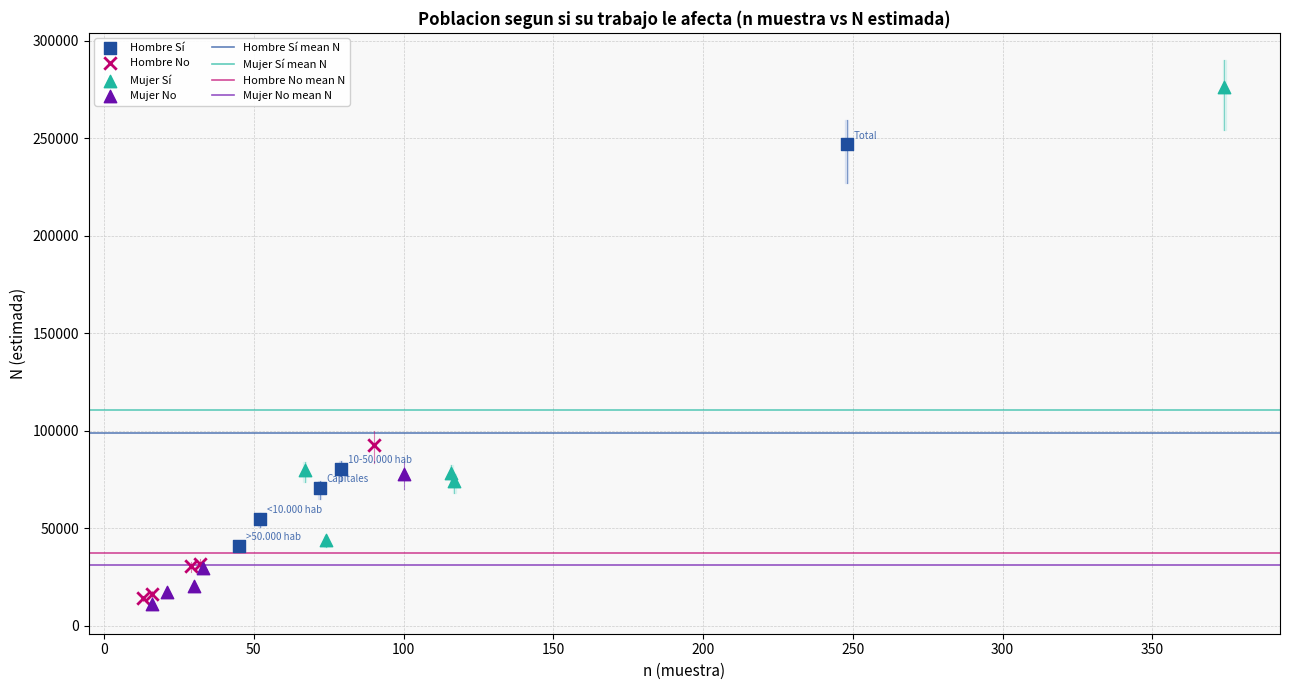

Which series reaches the maximum Y coordinate?

Mujer Sí